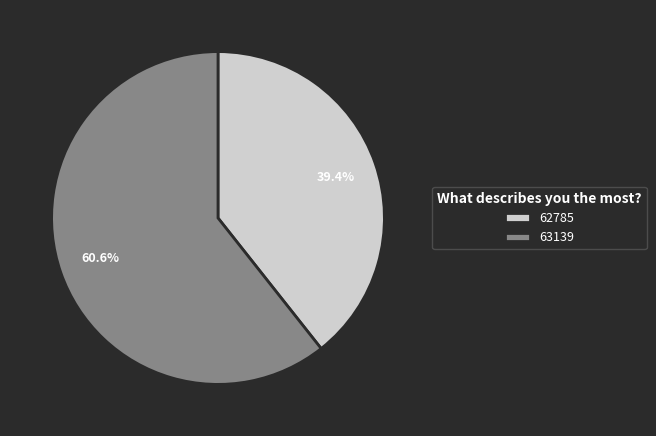

To the nearest percent, what is the difference between the largest and smallest slice percentages?

21%